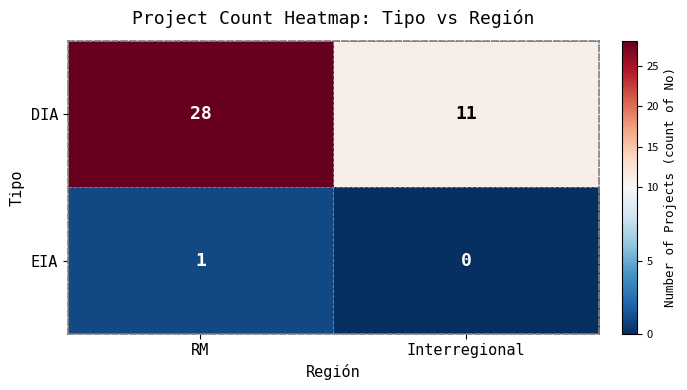

What is the average value of the DIA series?

20